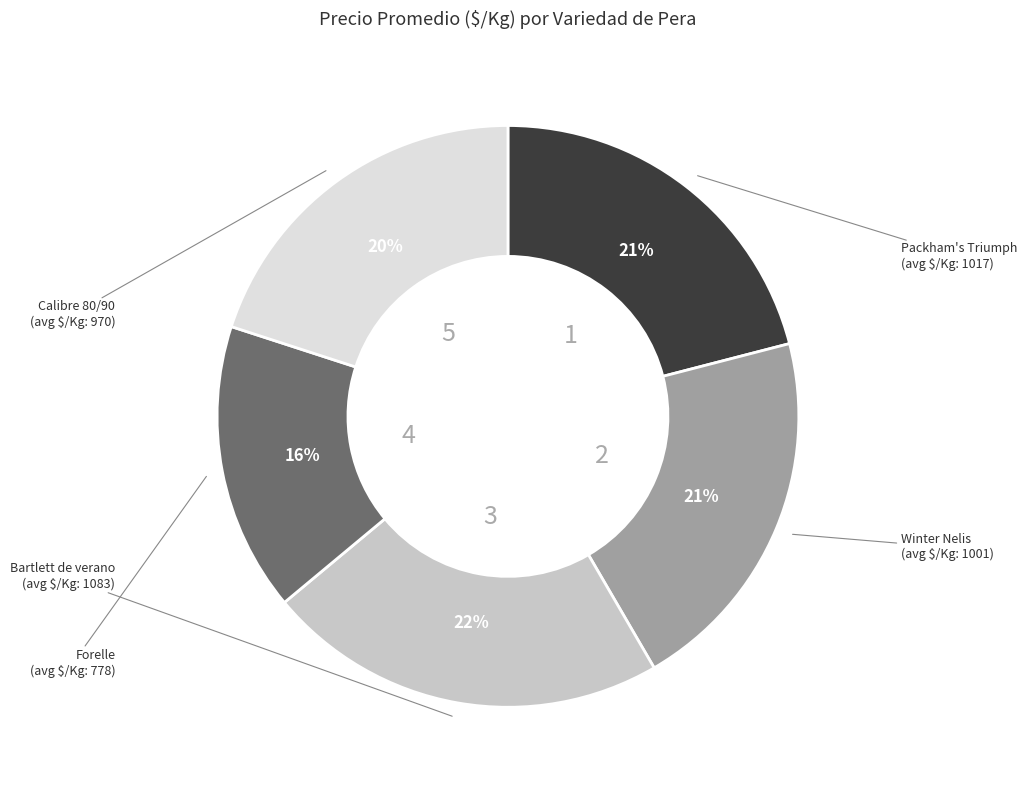

Is there a majority slice in this chart?

No